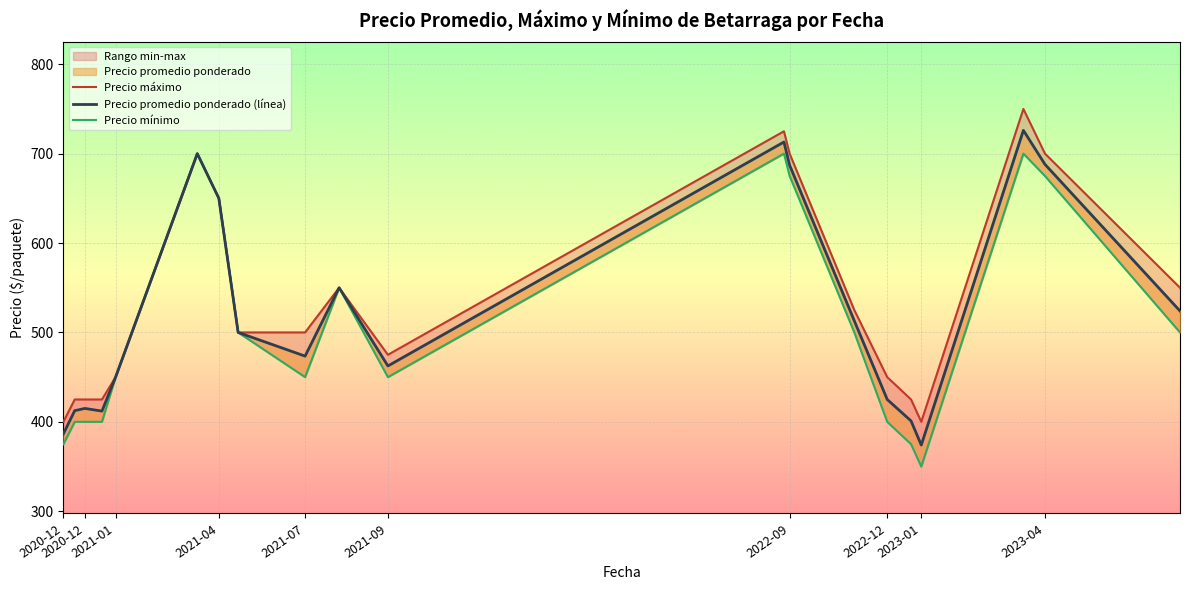

What is the sum of all Precio promedio ponderado (línea) values?

10463.0